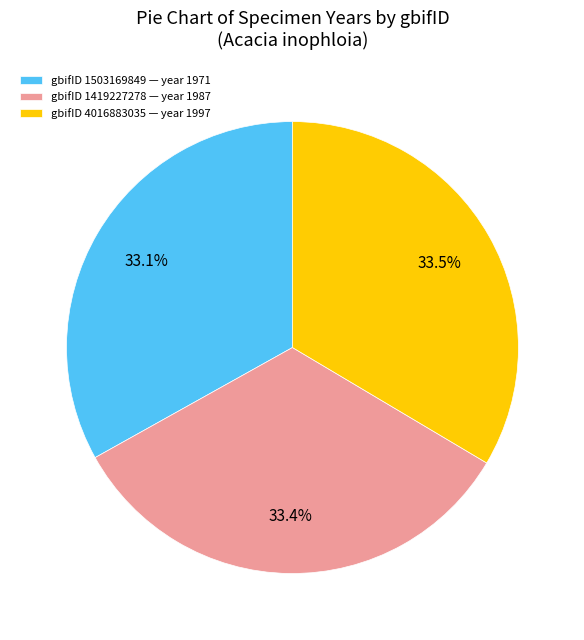

Does any single category account for the majority?

No